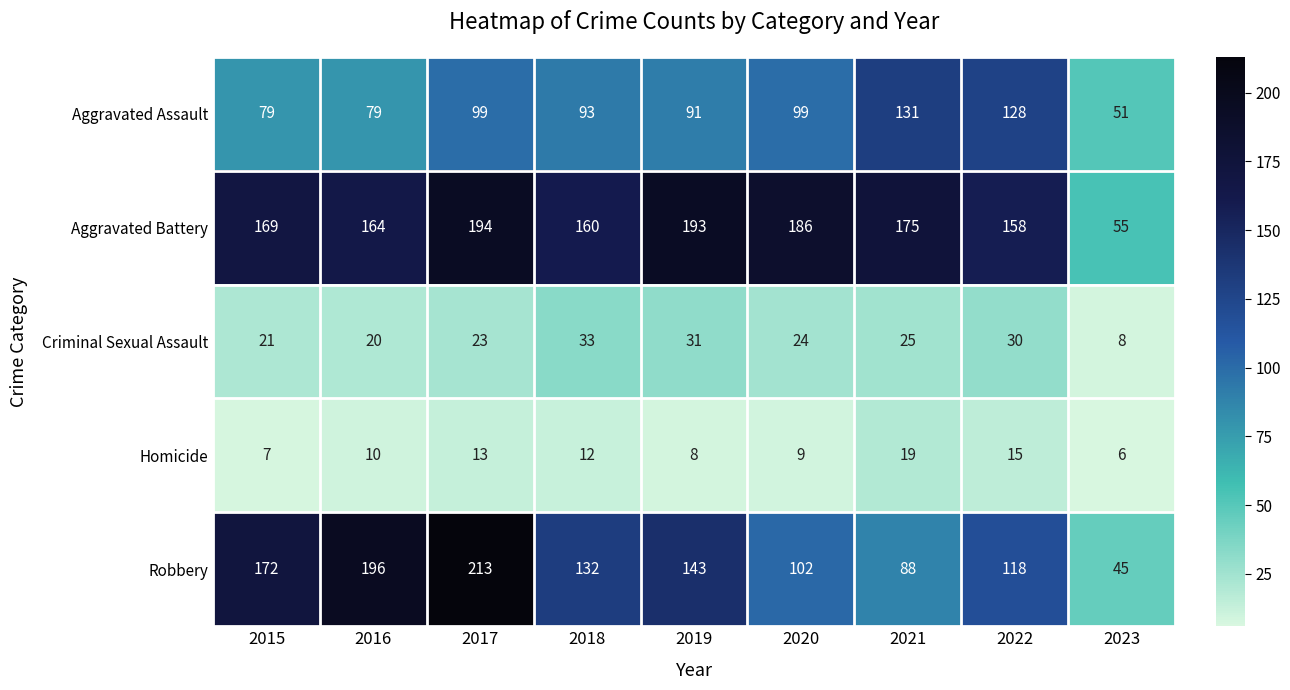

Rank the series by their maximum value, from lowest to highest.

Homicide, Criminal Sexual Assault, Aggravated Assault, Aggravated Battery, Robbery